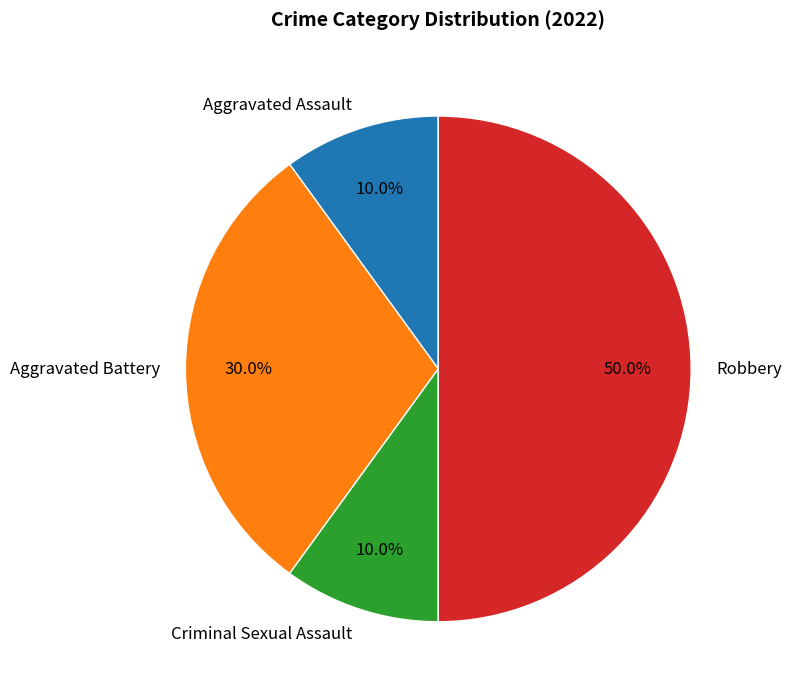

True or false: Aggravated Battery accounts for 30% of the total.

True